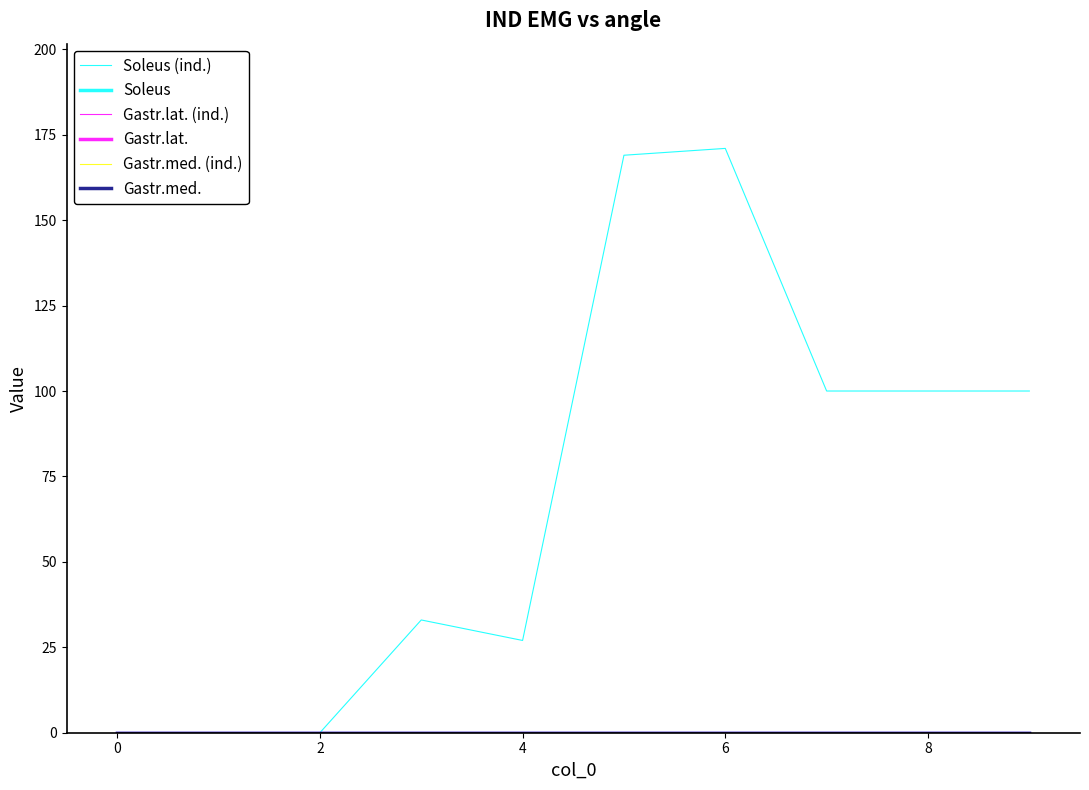

True or false: Soleus and Gastr.lat. (ind.) cross at least once.

False